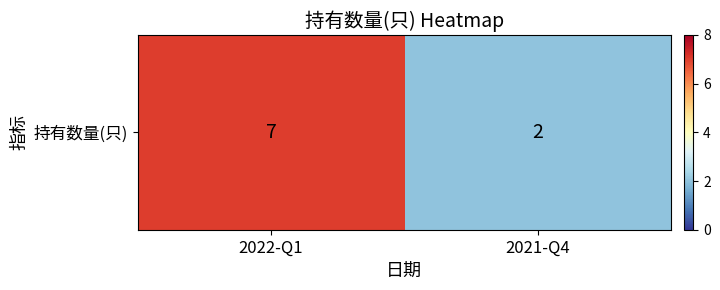

Between 2022-Q1 and 2021-Q4, which is larger?

2022-Q1